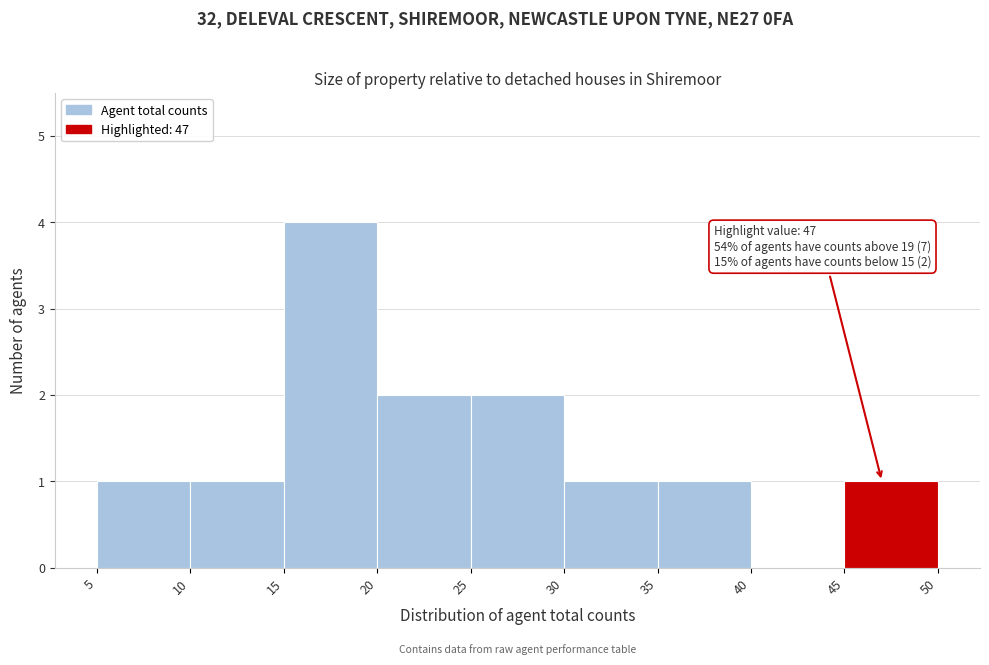

Which range on the x-axis has the tallest bar?

15 to 20